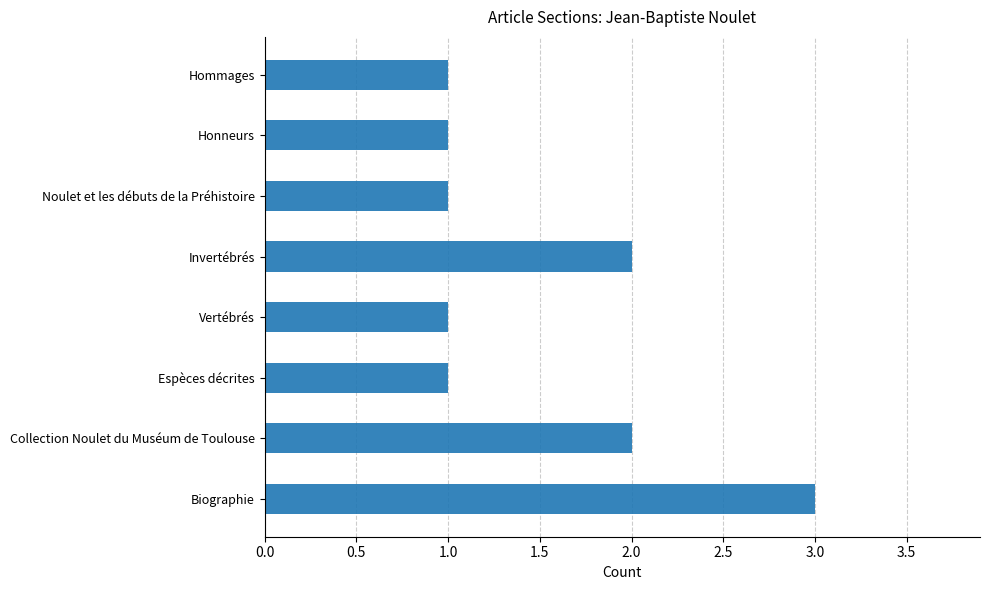

Reading bottom to top, transcribe all the data shown in this chart.

Biographie=3	Collection Noulet du Muséum de Toulouse=2	Espèces décrites=1	Vertébrés=1	Invertébrés=2	Noulet et les débuts de la Préhistoire=1	Honneurs=1	Hommages=1